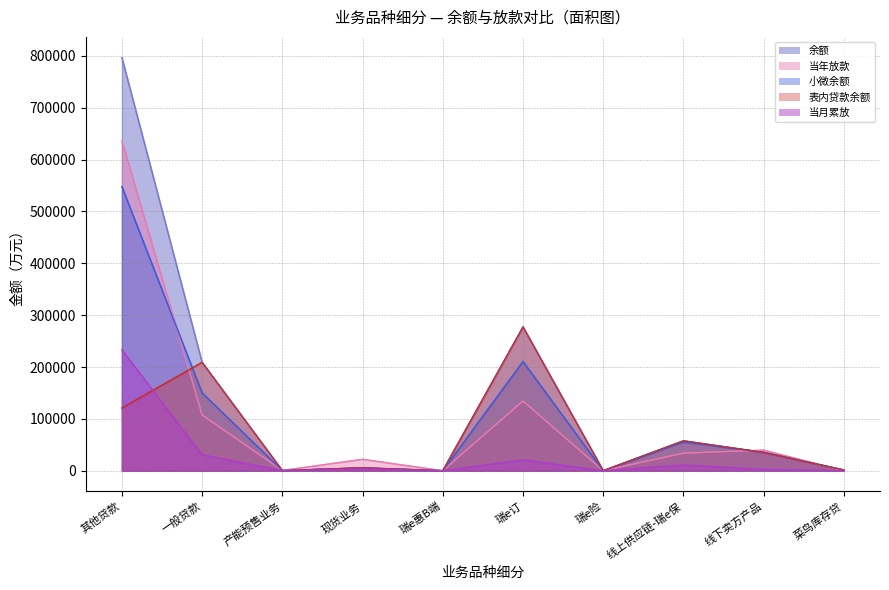

Where is 当年放款 nearest to the value 318000?

瑞e订